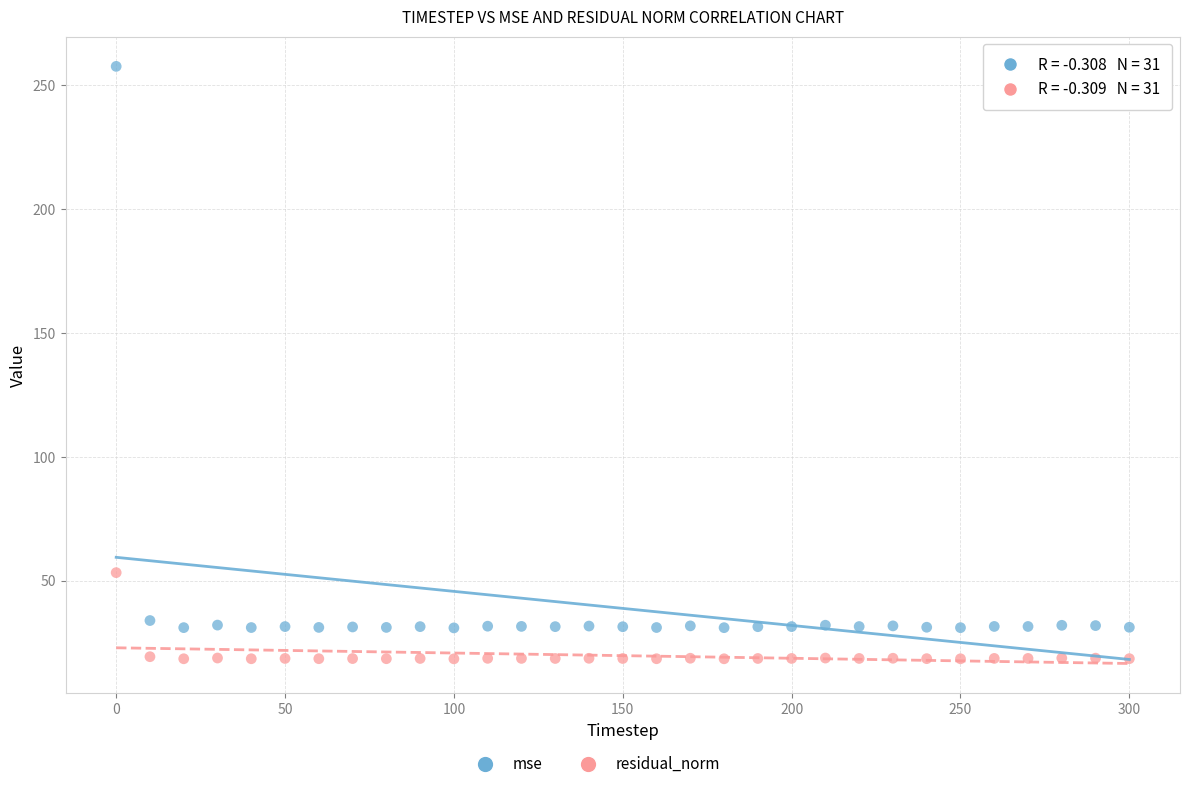

Across all data points, what is the range of X values (max minus min)?

300.0